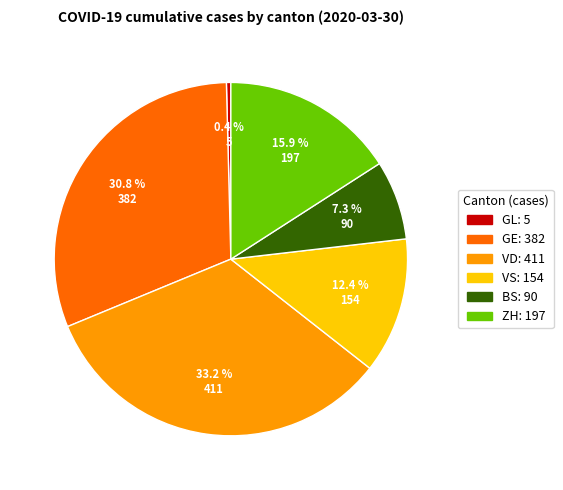

Does VD account for over 50% of the chart?

No